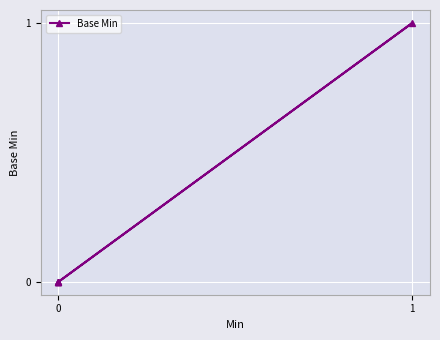

How many values are above zero?

1